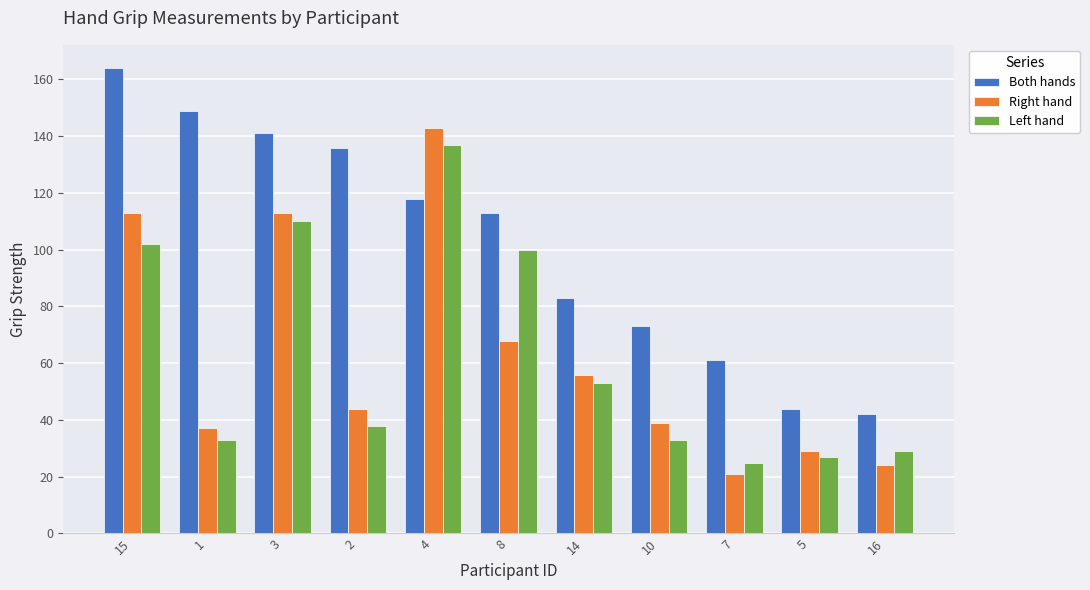

Reading left to right, transcribe all the data shown in this chart.

Both hands: 164	149	141	136	118	113	83	73	61	44	42
Right hand: 113	37	113	44	143	68	56	39	21	29	24
Left hand: 102	33	110	38	137	100	53	33	25	27	29